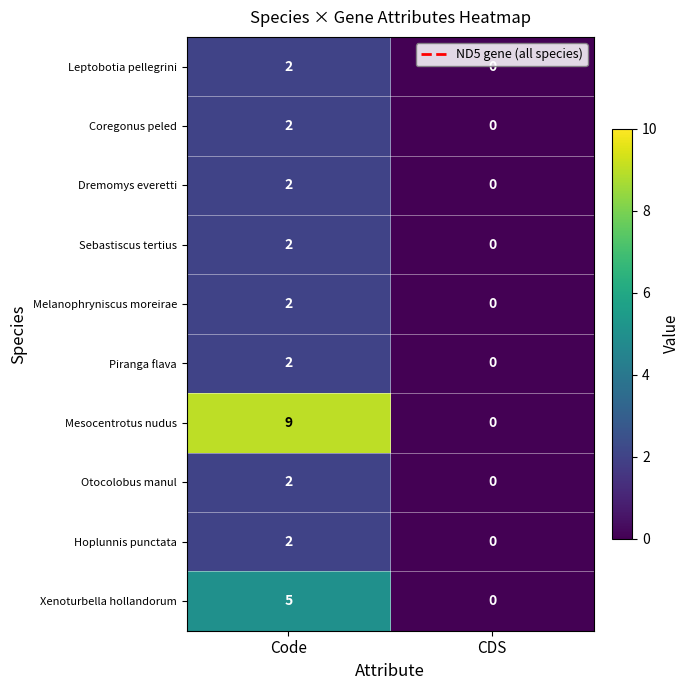

Is it true that Coregonus peled equals 2 at Code?

True